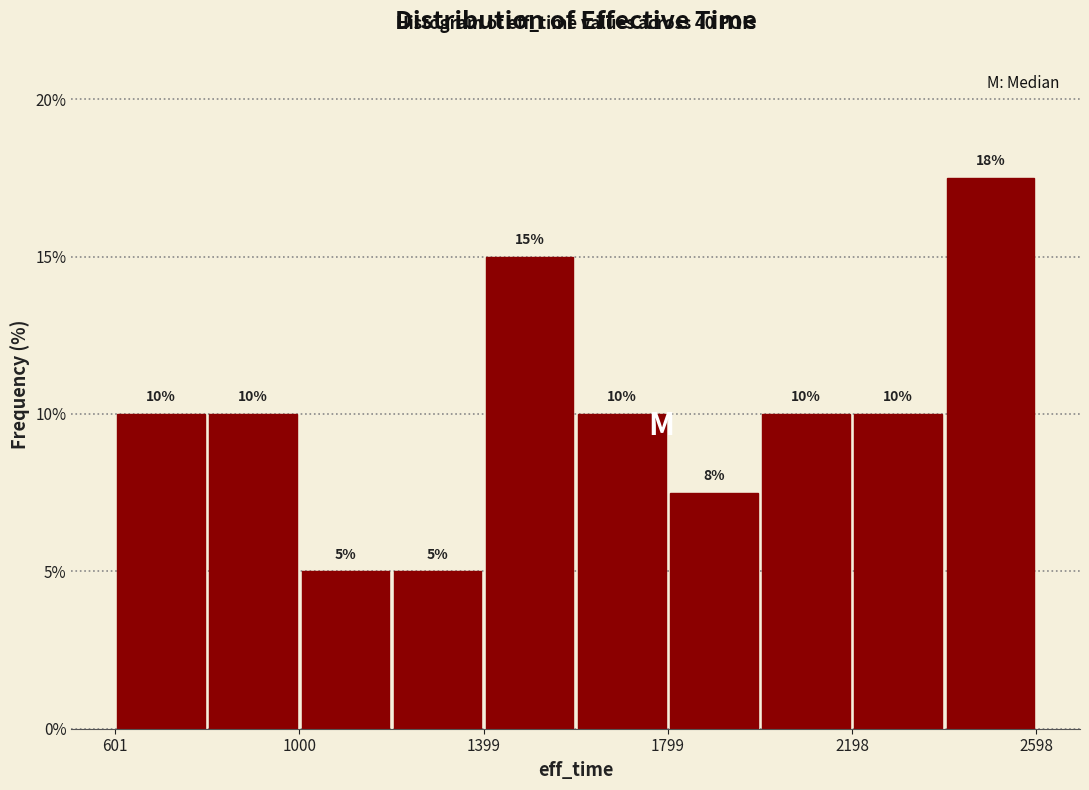

Around what value on the x-axis is the tallest bar? Give the approximate position of its centre, as read against the axis.

2500